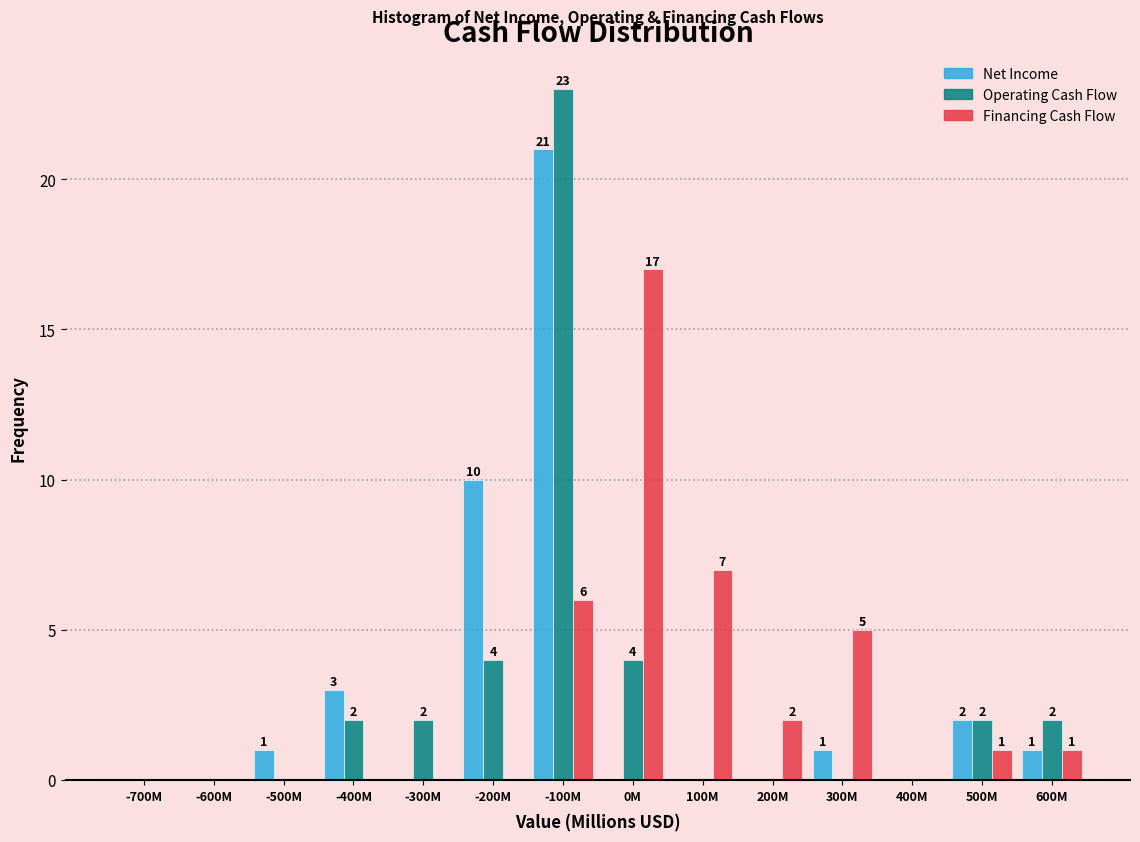

Reading left to right, extract all data points from this chart.

Net Income: -700M=0	-600M=0	-500M=1	-400M=3	-300M=0	-200M=10	-100M=21	0M=0	100M=0	200M=0	300M=1	400M=0	500M=2	600M=1
Operating Cash Flow: -700M=0	-600M=0	-500M=0	-400M=2	-300M=2	-200M=4	-100M=23	0M=4	100M=0	200M=0	300M=0	400M=0	500M=2	600M=2
Financing Cash Flow: -700M=0	-600M=0	-500M=0	-400M=0	-300M=0	-200M=0	-100M=6	0M=17	100M=7	200M=2	300M=5	400M=0	500M=1	600M=1